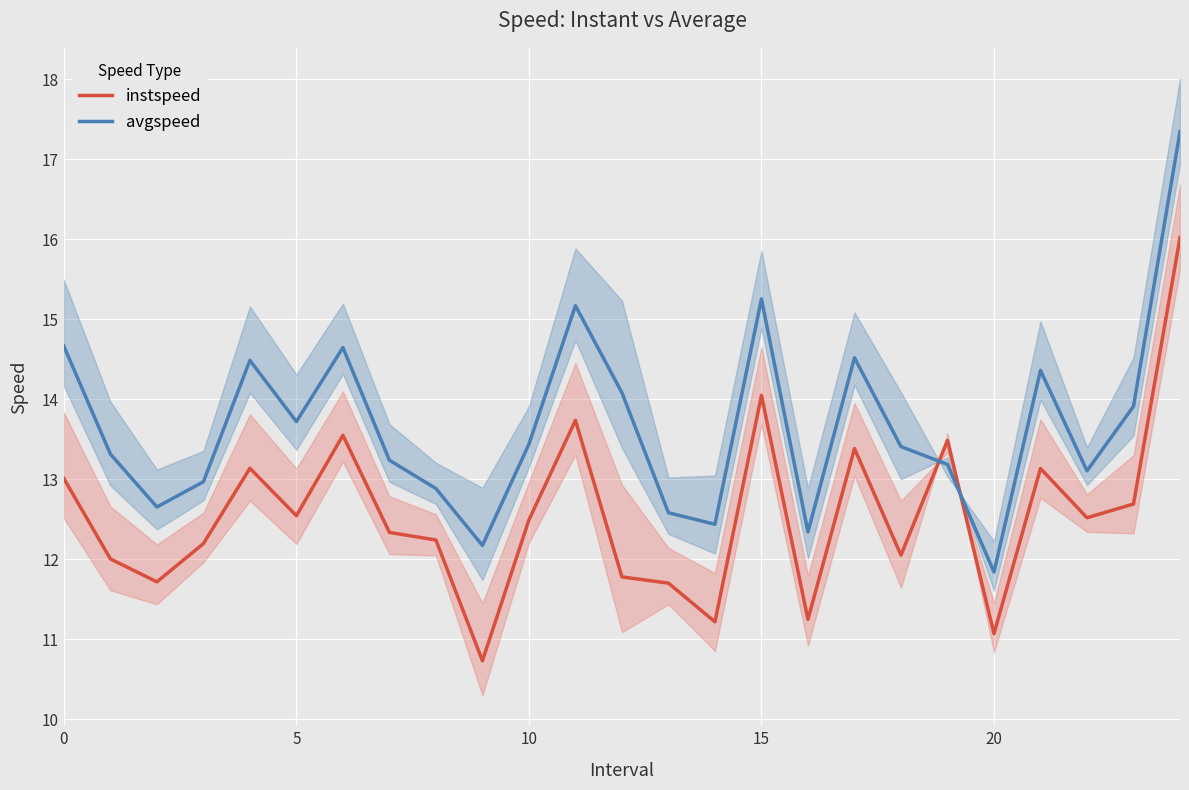

What is the maximum value shown in the chart?

17.3